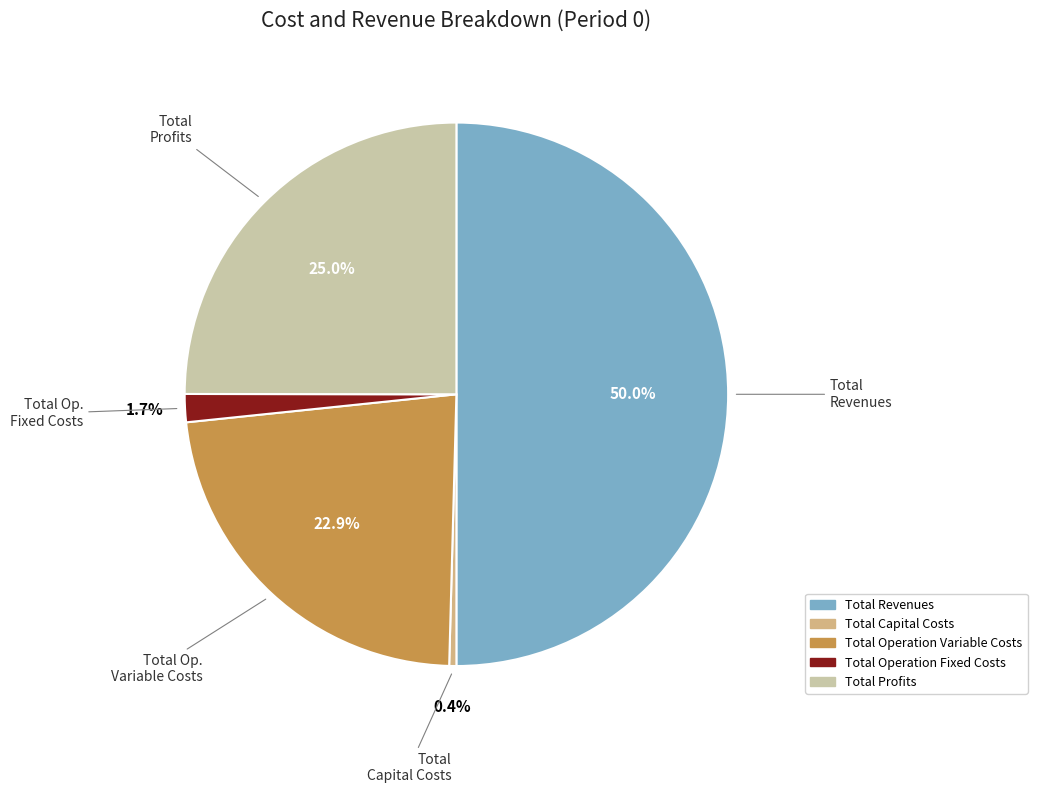

To the nearest percent, what percentage of the pie is Total Profits?

25%